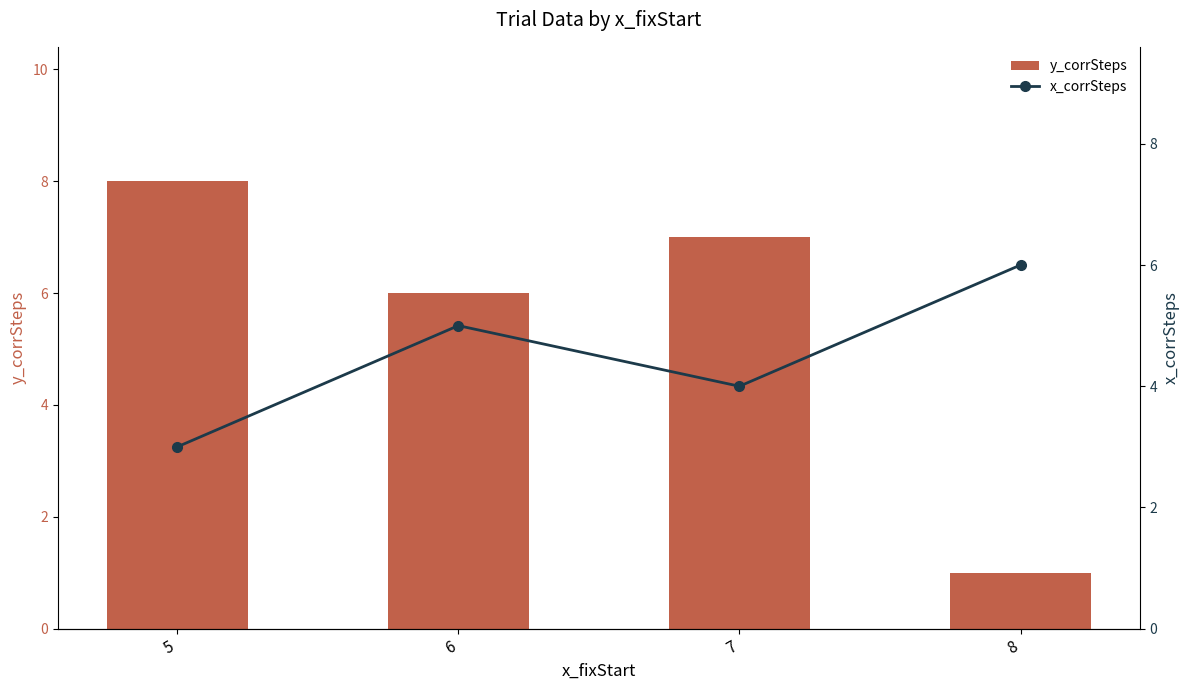

Where does the y_corrSteps series first go above 7?

5